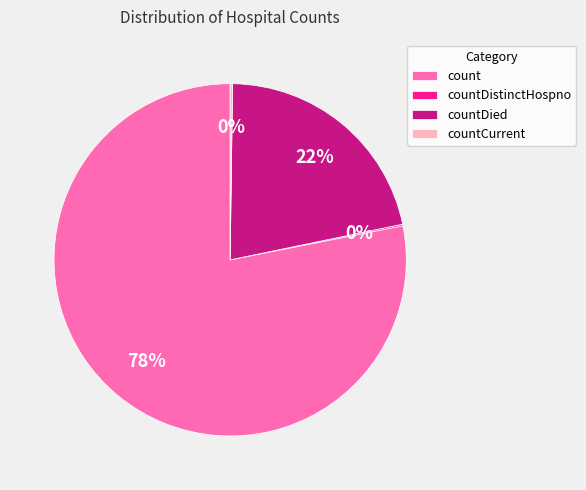

True or false: countDied accounts for 22% of the total.

True